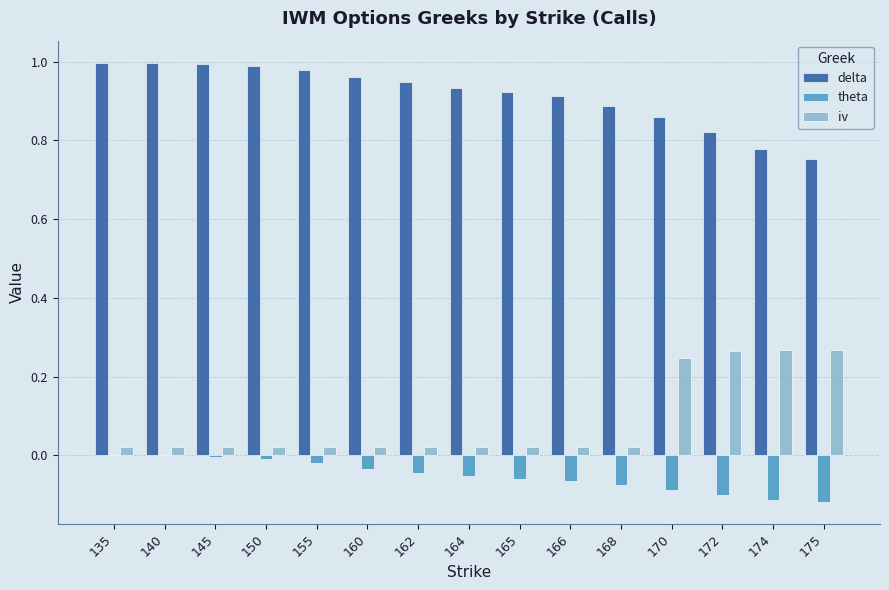

Are the bars horizontal?

No